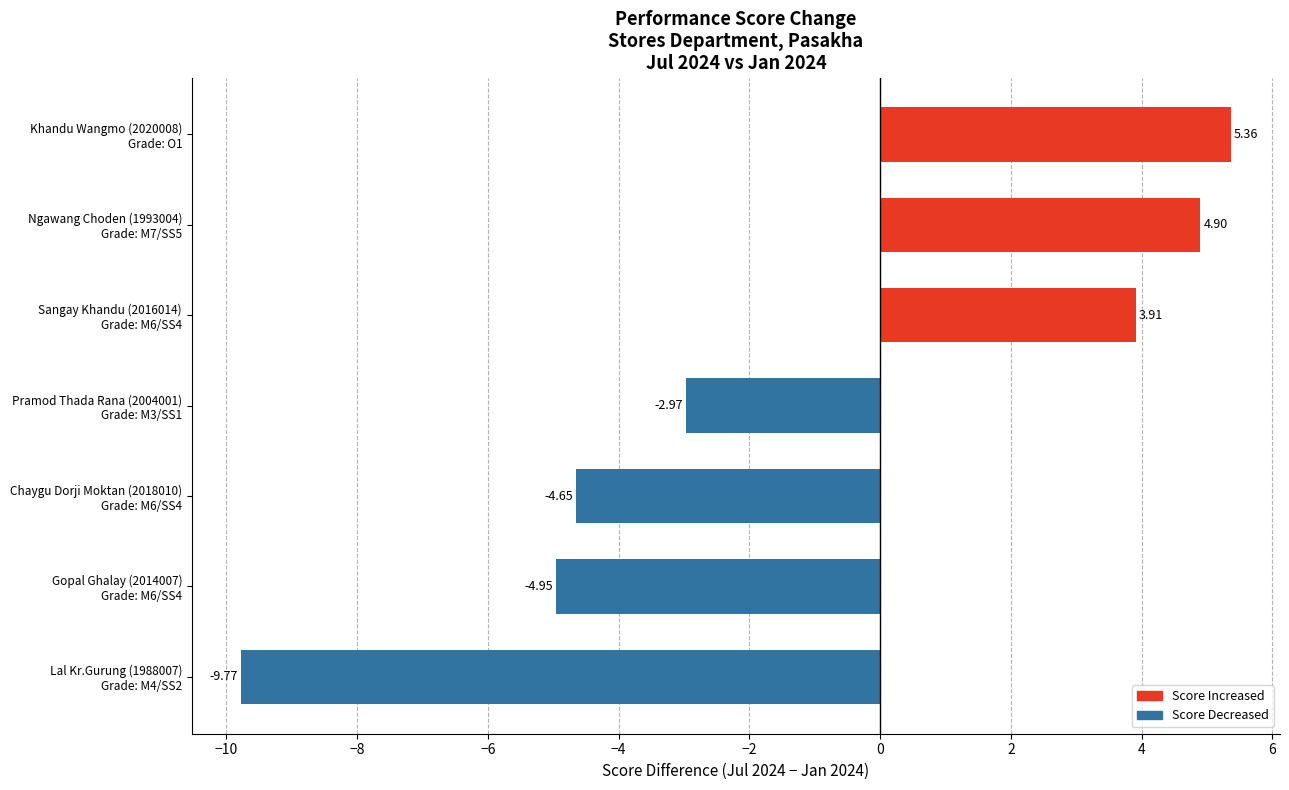

Which category has the lowest value across all series?

Lal Kr.Gurung (1988007)
Grade: M4/SS2